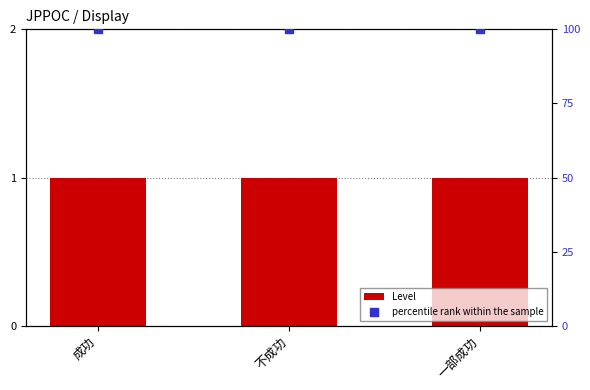

Which series has the widest spread of Y values?

Level